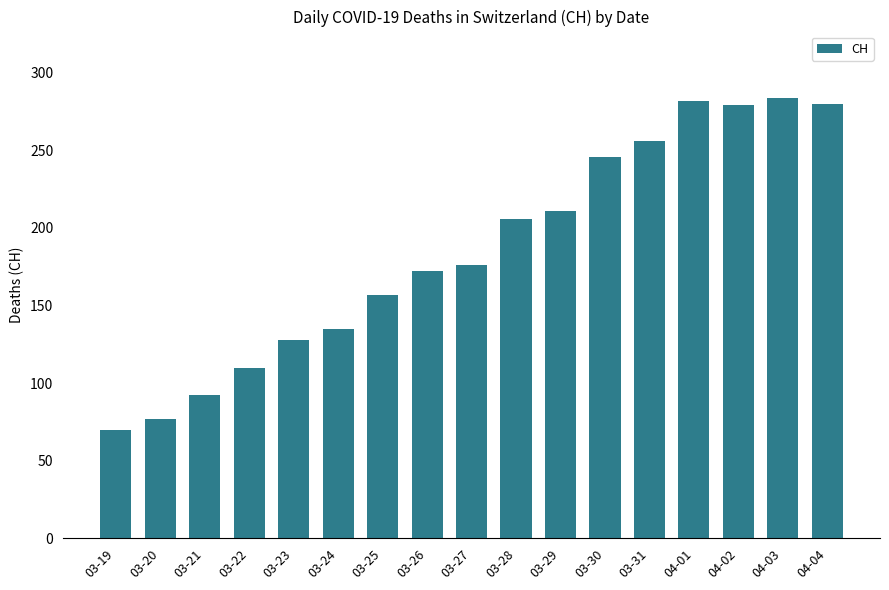

At which label is the value closest to 177?

03-27